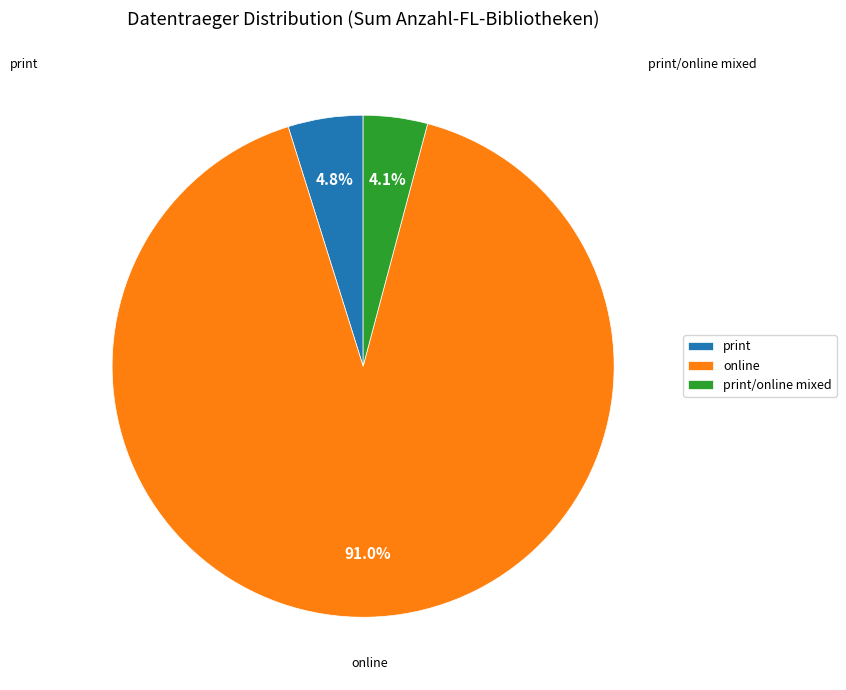

Is the sum of print and online greater than half?

Yes